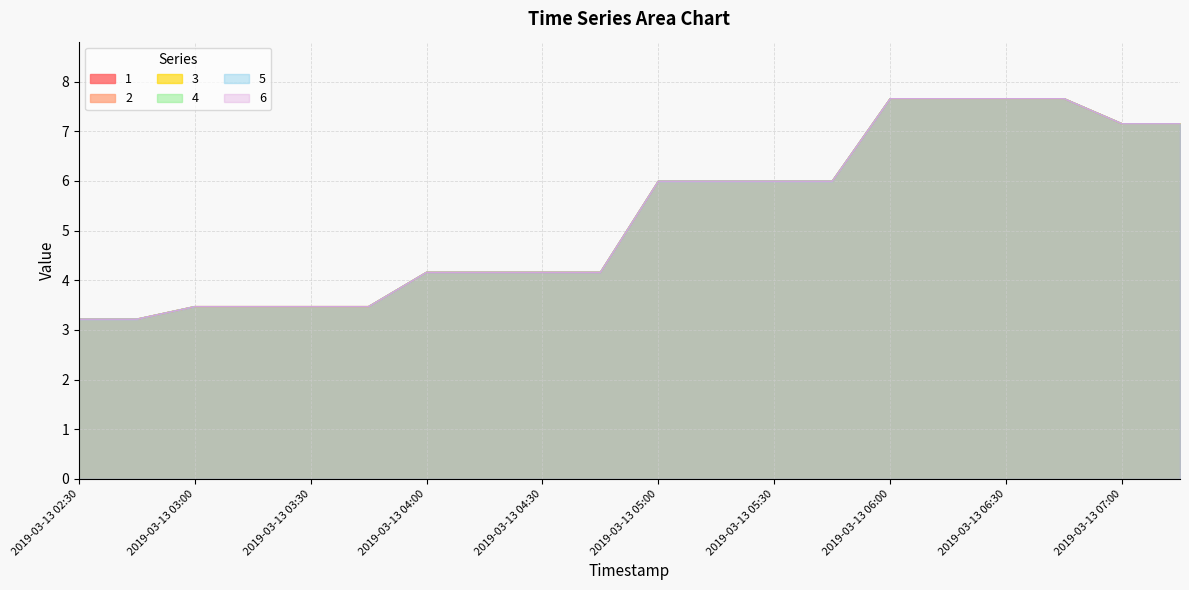

Where is the first local minimum for 2?

2019-03-13 03:30